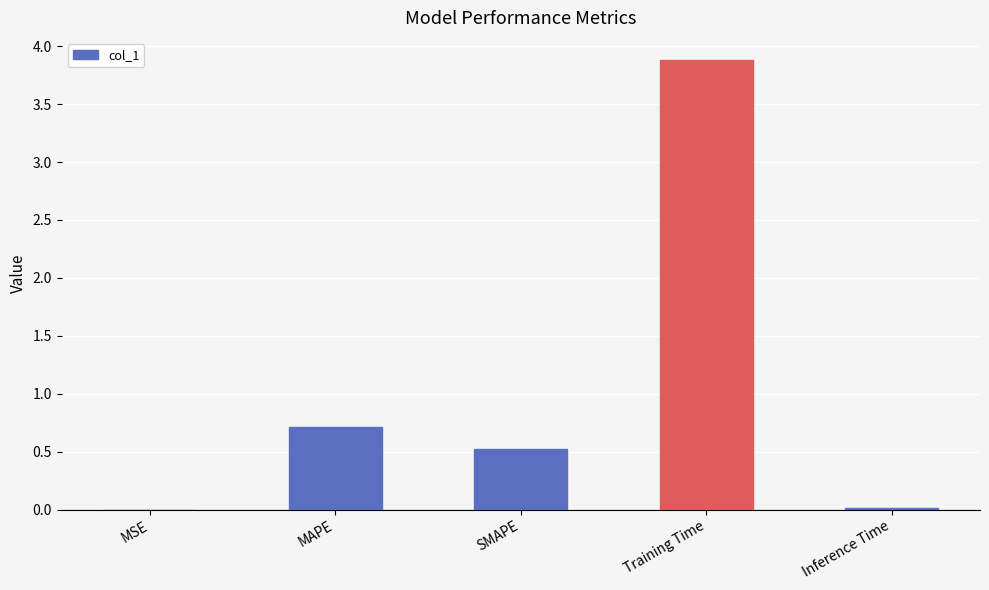

What is the change in value from MSE to Training Time?

+3.9